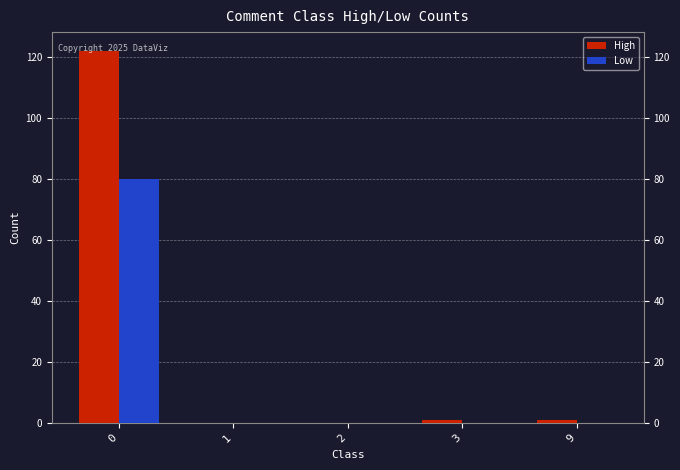

What are all the series names shown in the legend?

High, Low